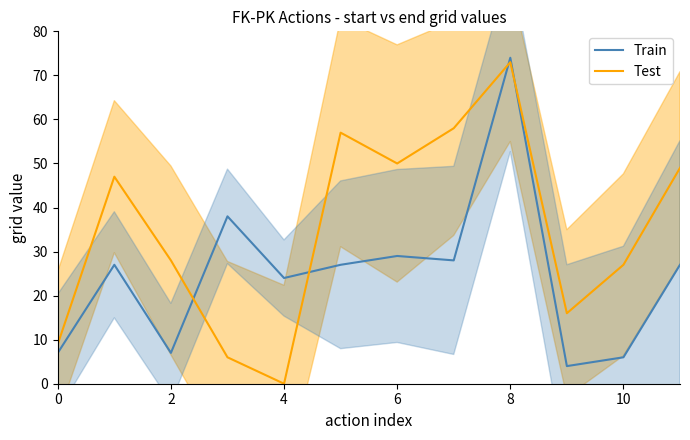

Which has a higher value, 9 or 8?

8